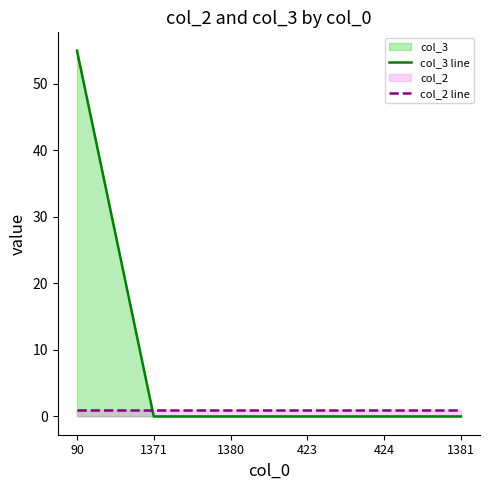

Does the chart display data point markers on the line(s)?

No